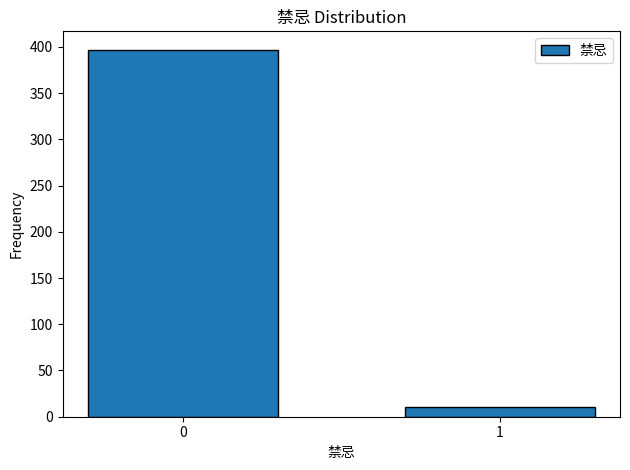

Reading right to left, transcribe all the data shown in this chart.

1=10	0=397